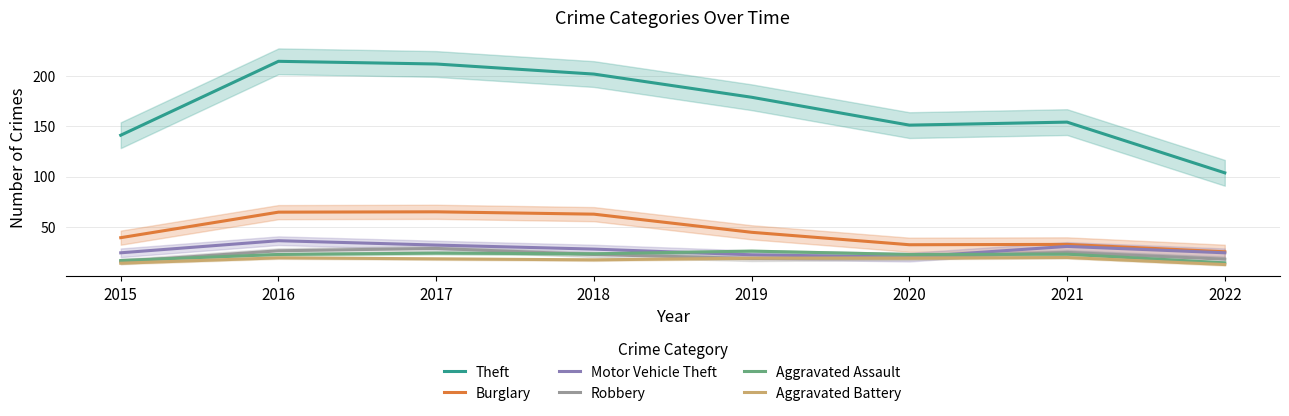

True or false: Burglary has more than 1 points higher than both neighbors.

True